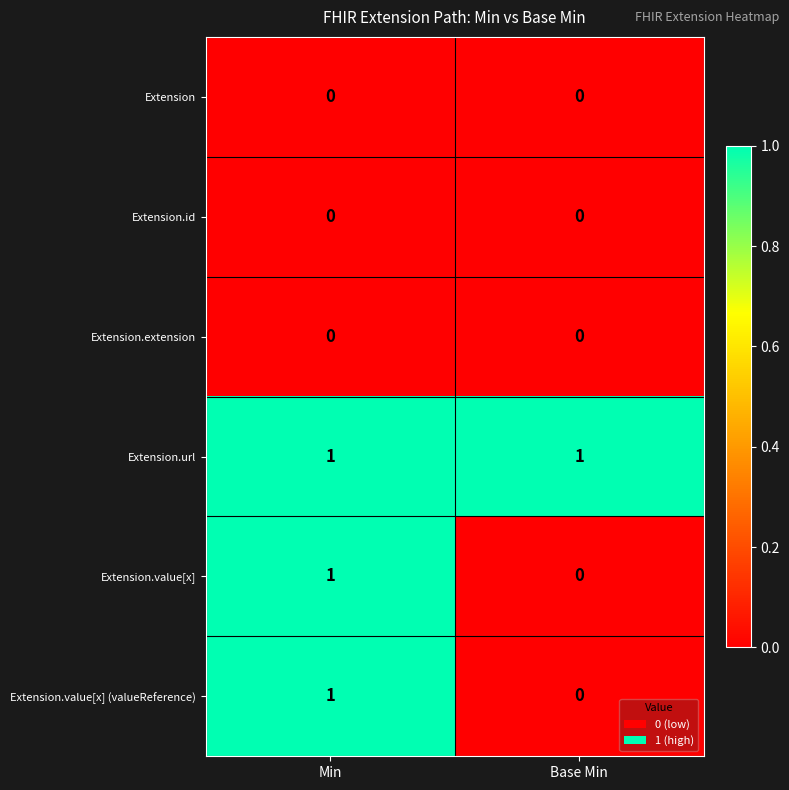

What is the total value across all series at Min?

3